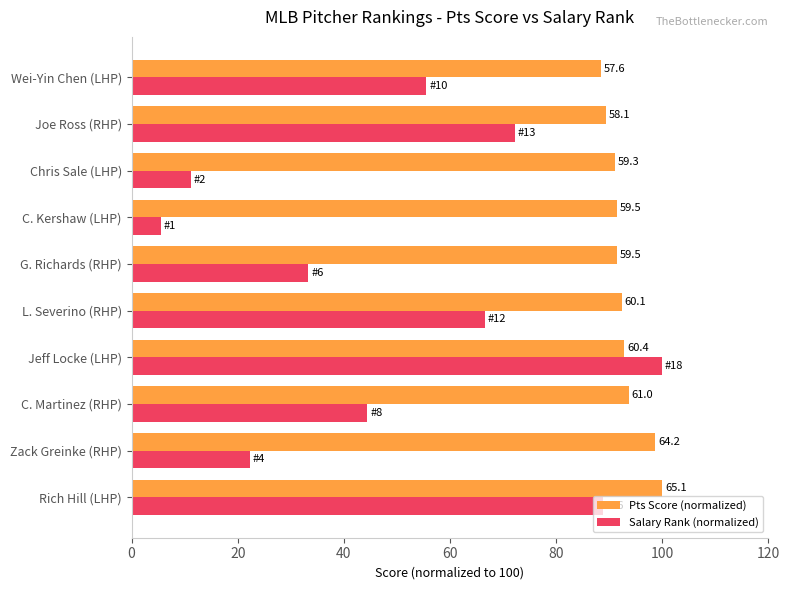

What are all the series names shown in the legend?

Pts Score (normalized), Salary Rank (normalized)